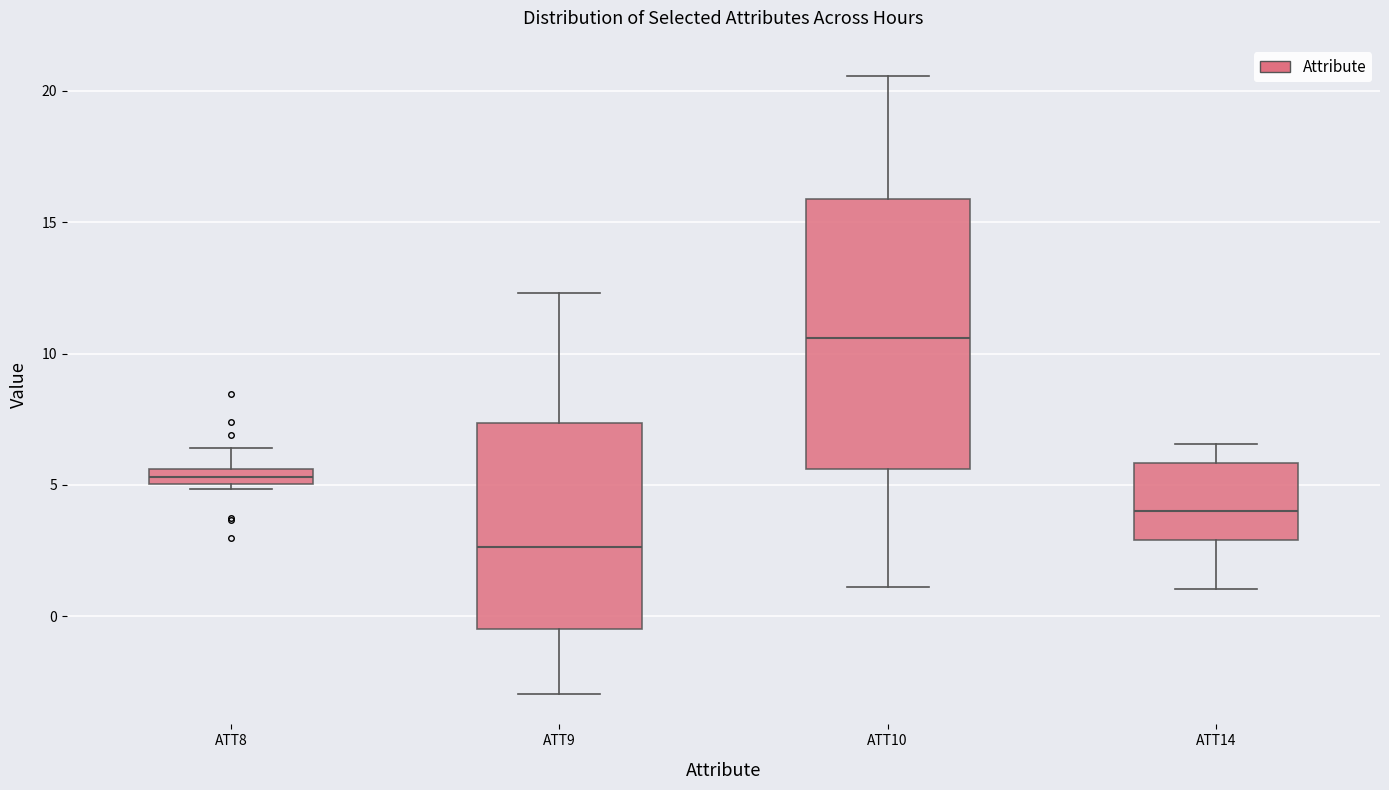

Where is the lower edge of the box for ATT10 on the y-axis? The values are not printed on the chart, so give them approximately, as read against the axis.

5.5